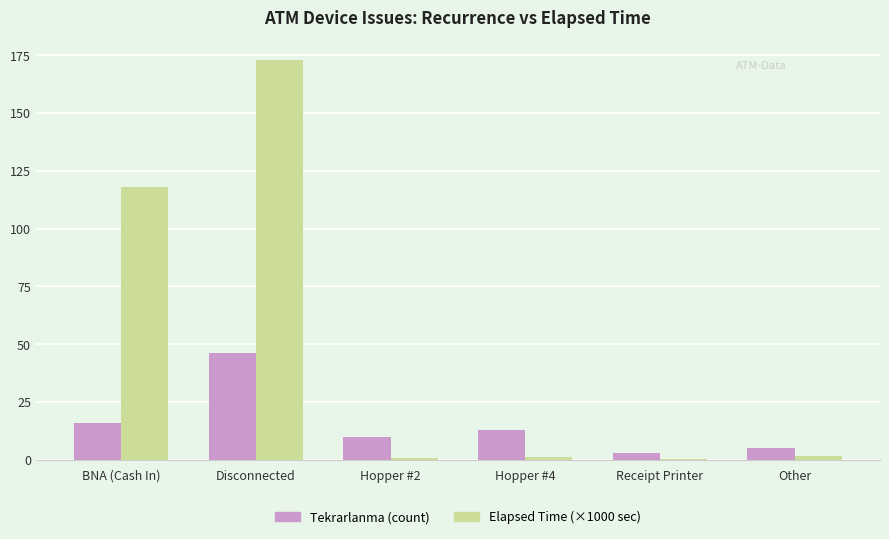

What is the approximate value of Tekrarlanma (count) at Disconnected?

46.0